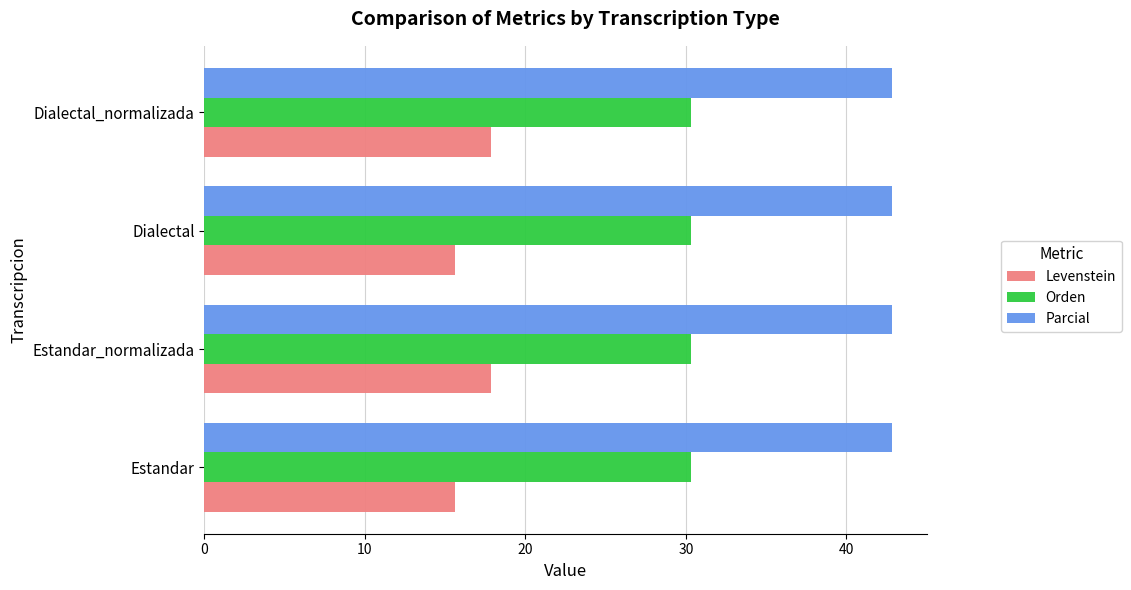

Which series has the largest total across all categories?

Parcial